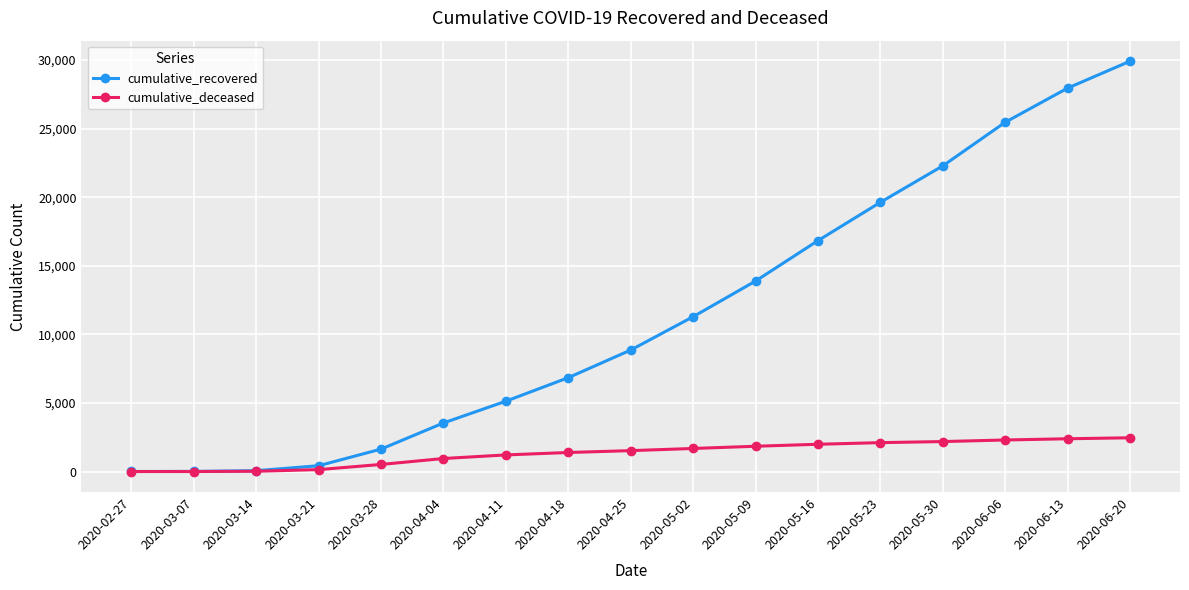

Read the cumulative_recovered value at 2020-05-09.

13889